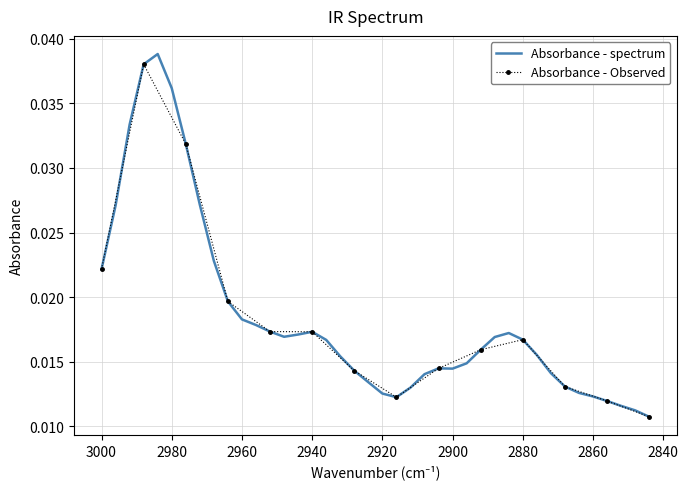

Is this an area chart (filled region under the line)?

No